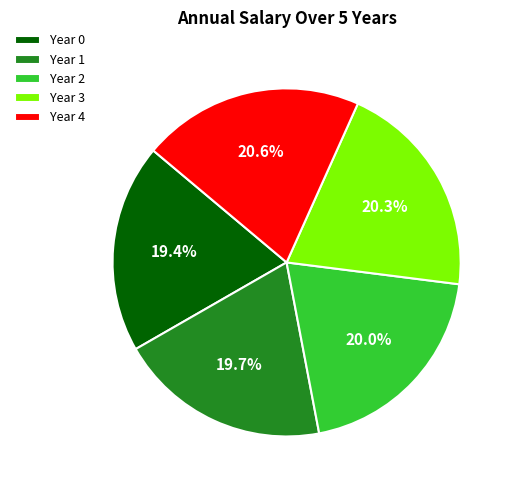

Is it true that Year 1 is 12% of the pie?

False